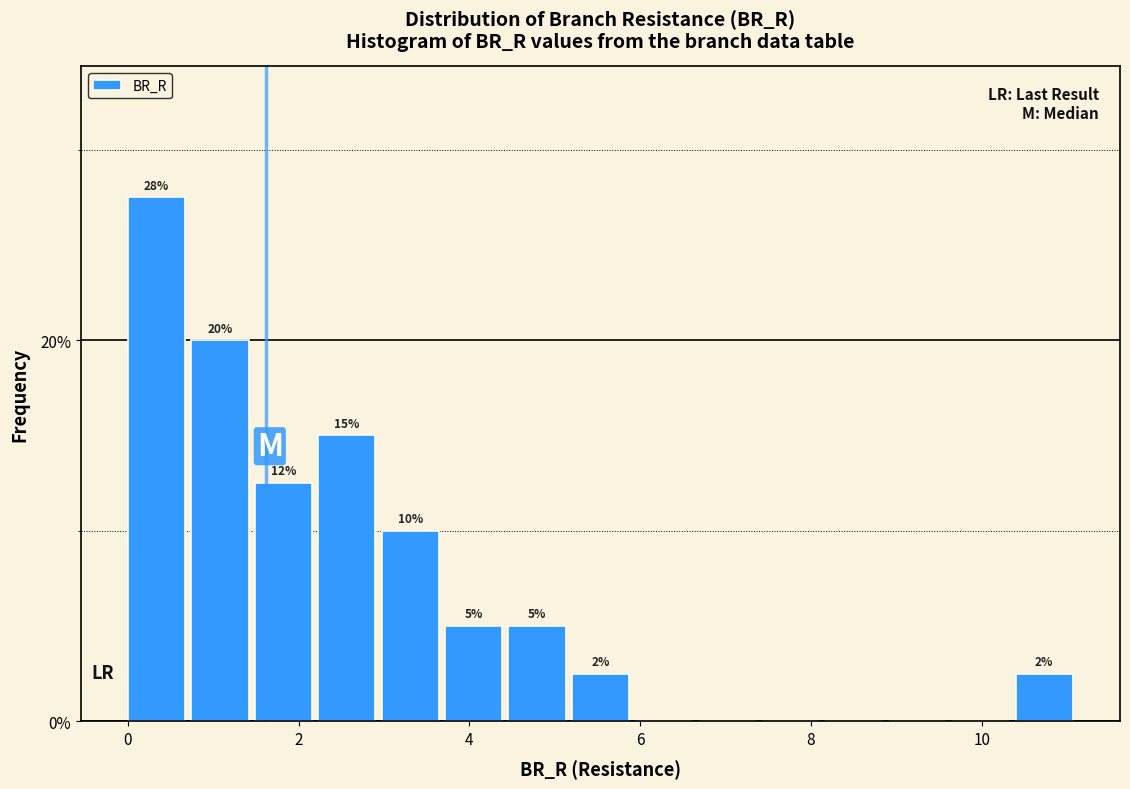

Around what value on the x-axis is the tallest bar? Give the approximate position of its centre, as read against the axis.

0.4